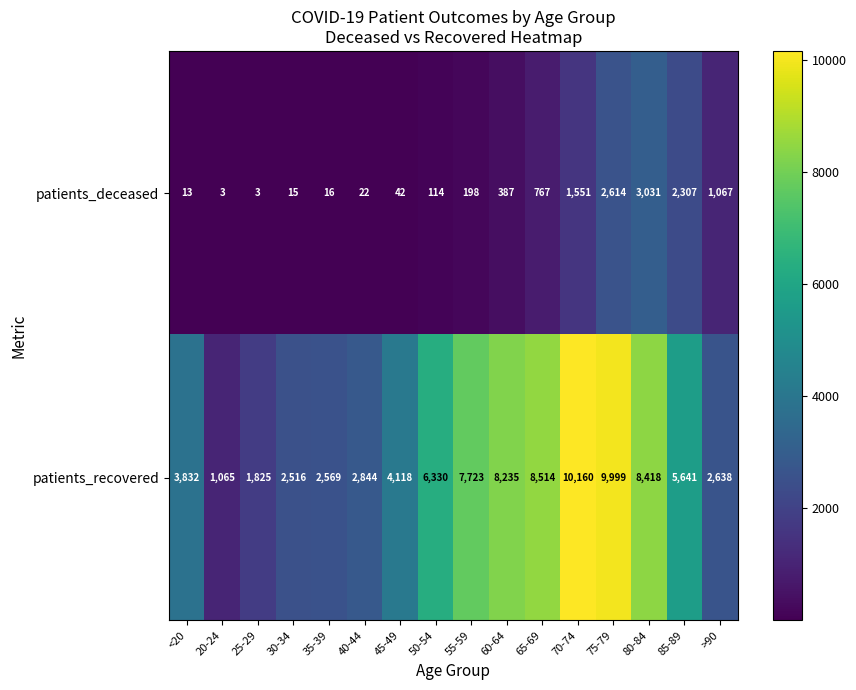

The patients_deceased series shows 15 at 30-34. True or false?

True